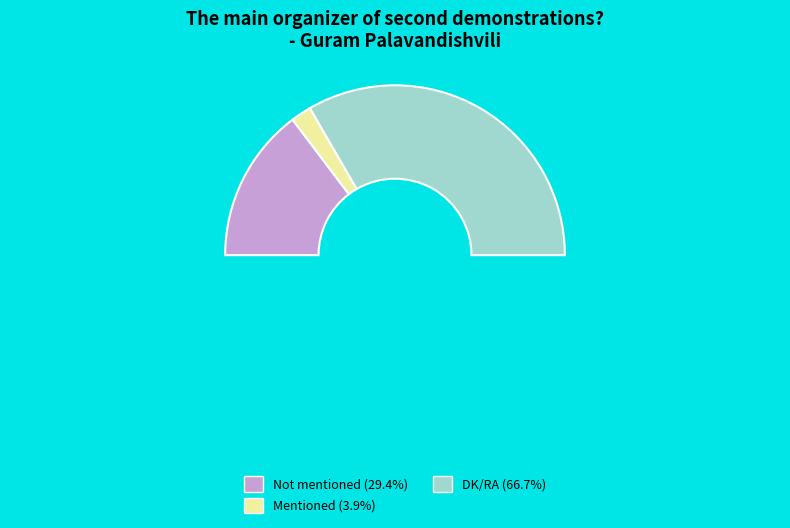

What percentage do Not mentioned and DK/RA together represent?

96.1%